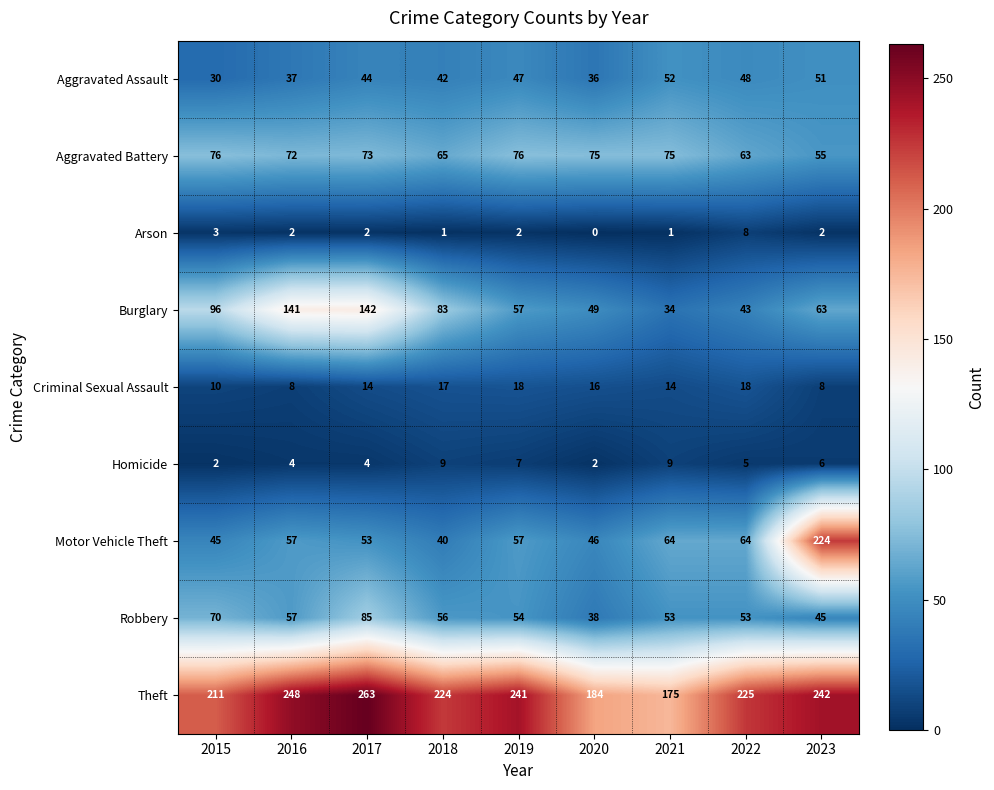

List the series in order of their peak value, highest first.

Theft, Motor Vehicle Theft, Burglary, Robbery, Aggravated Battery, Aggravated Assault, Criminal Sexual Assault, Homicide, Arson